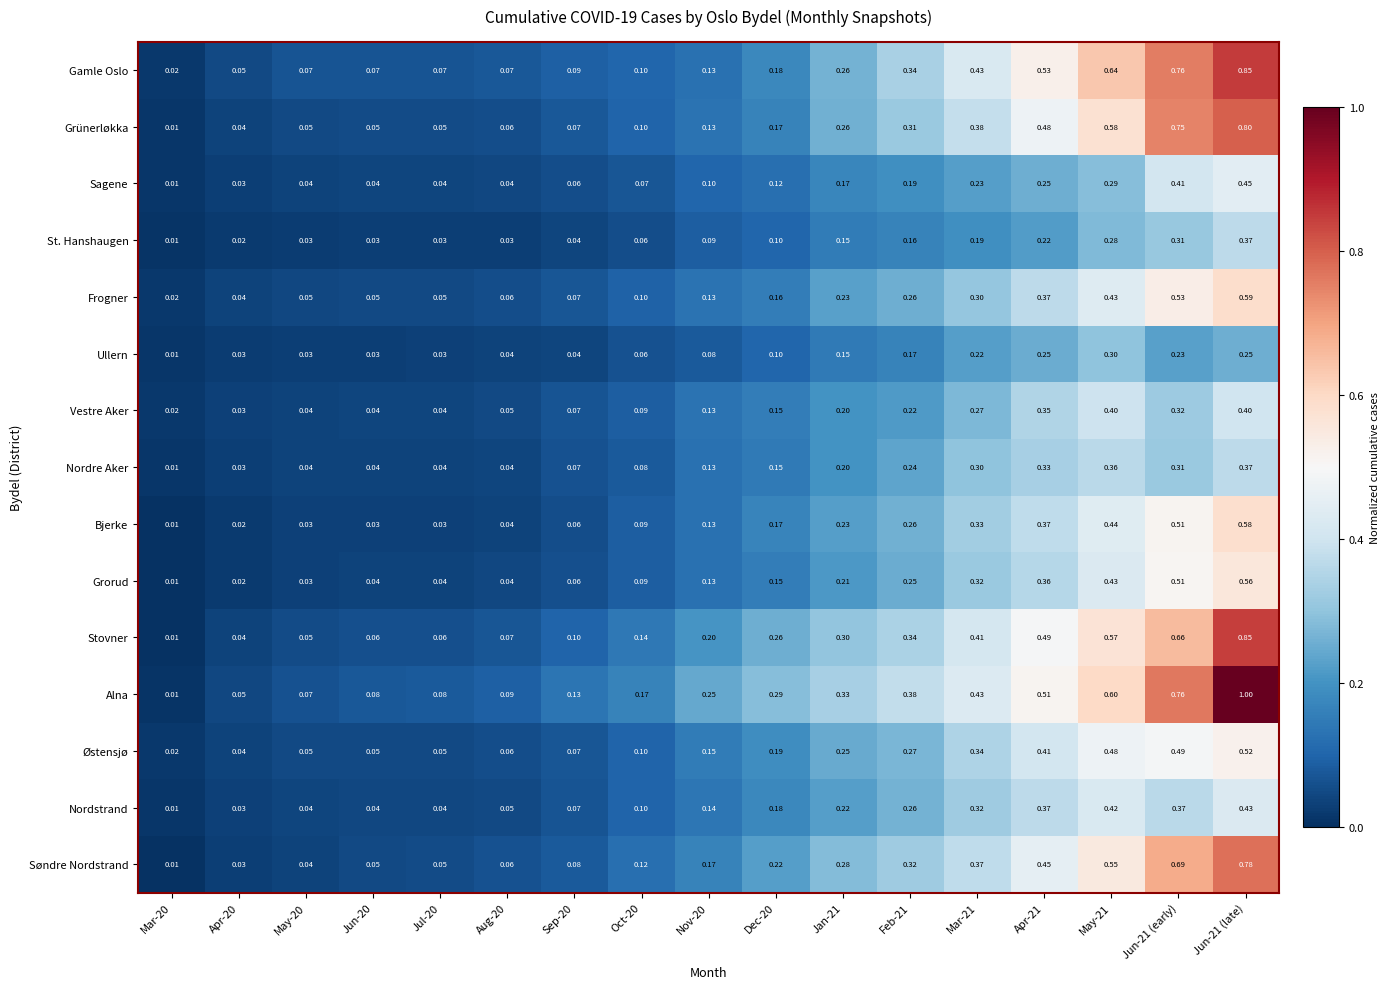

Which series has the widest spread of values?

Alna